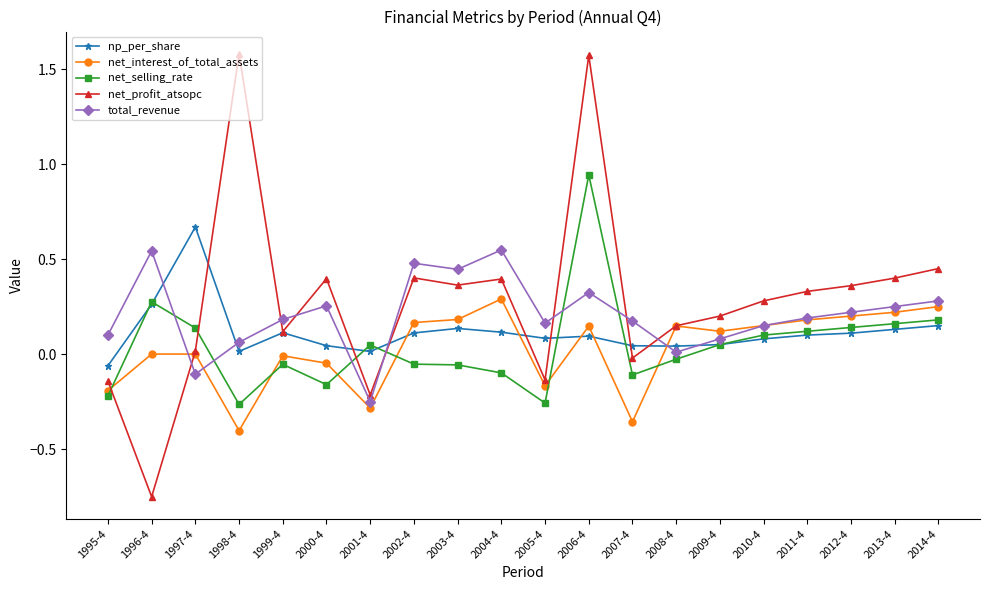

At which category does the chart reach its minimum across all series?

1996-4